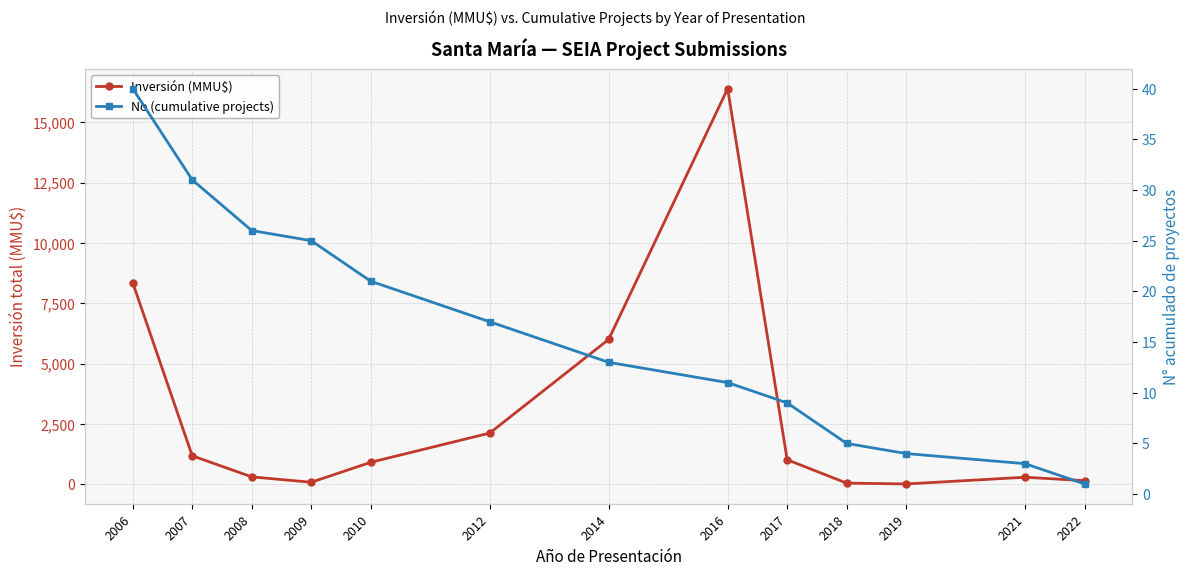

What is the maximum value shown in the chart?

16400